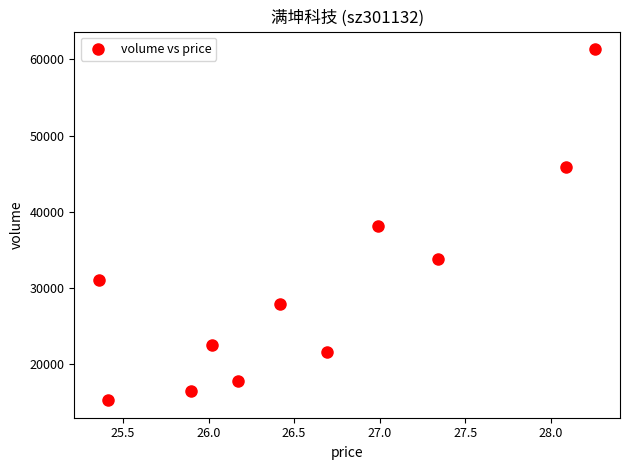

What is the average Y value?

30142